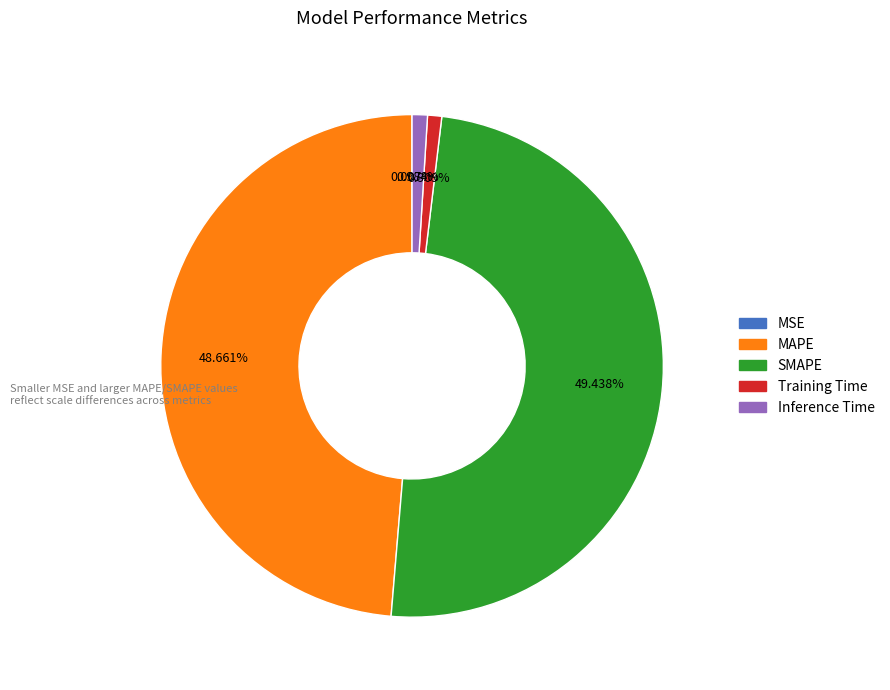

What is the largest slice in the pie chart?

SMAPE